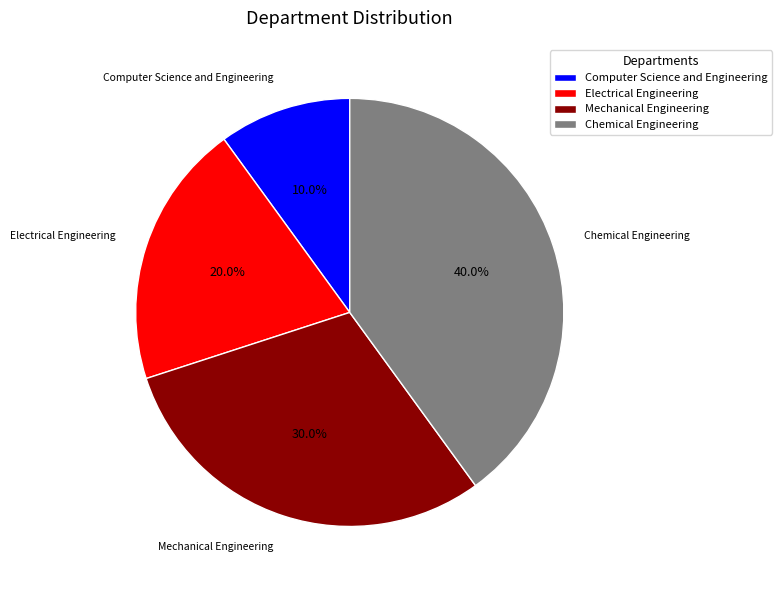

Count the number of slices in the pie.

4